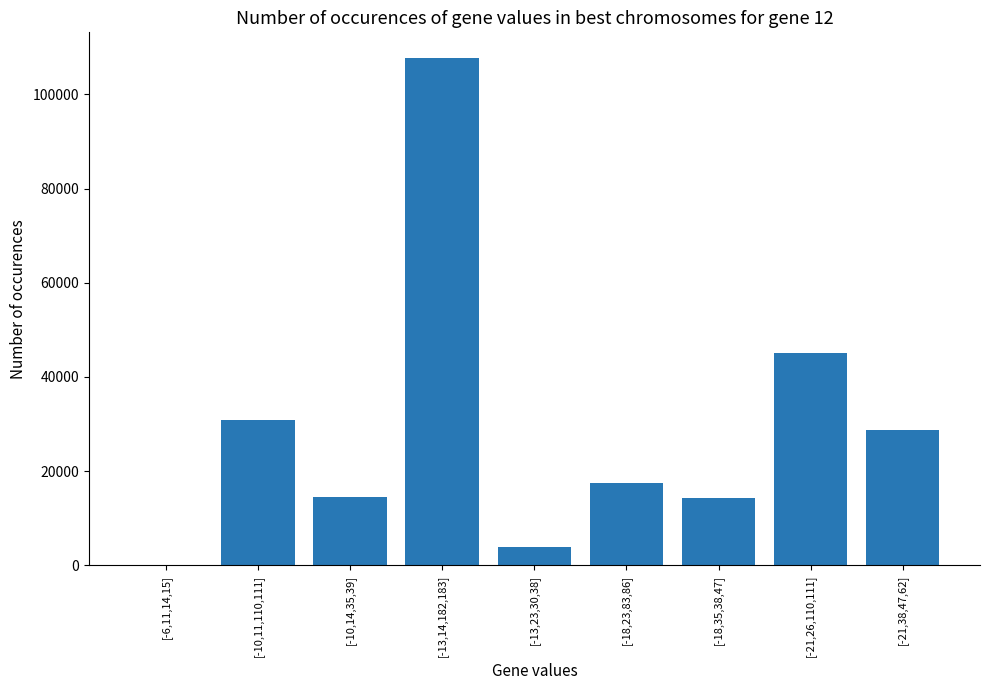

Which category has the highest value across all series?

[-13,14,182,183]